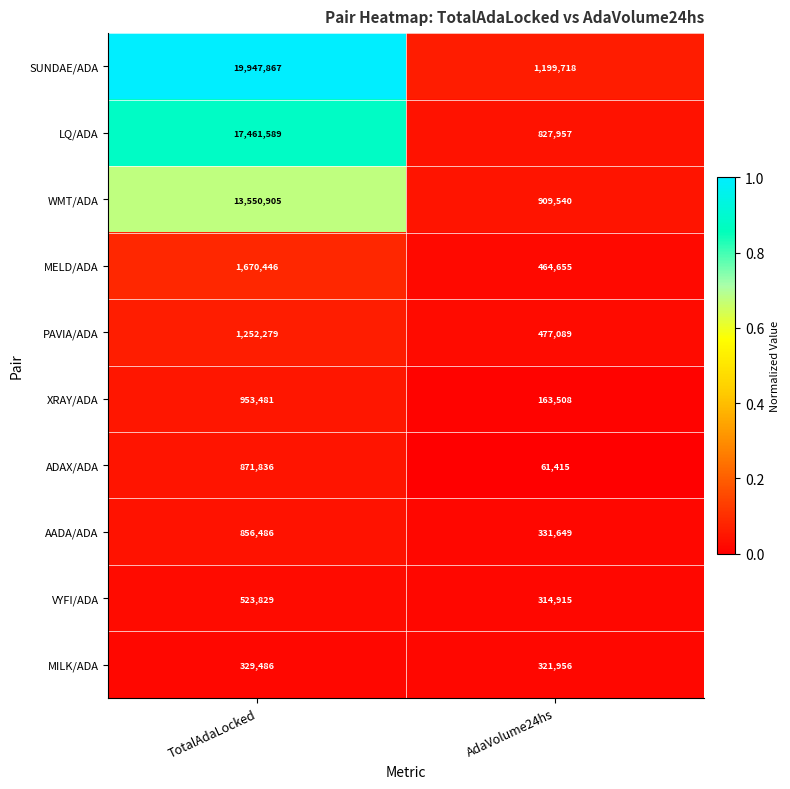

The value of ADAX/ADA at TotalAdaLocked is 1416979. True or false?

False